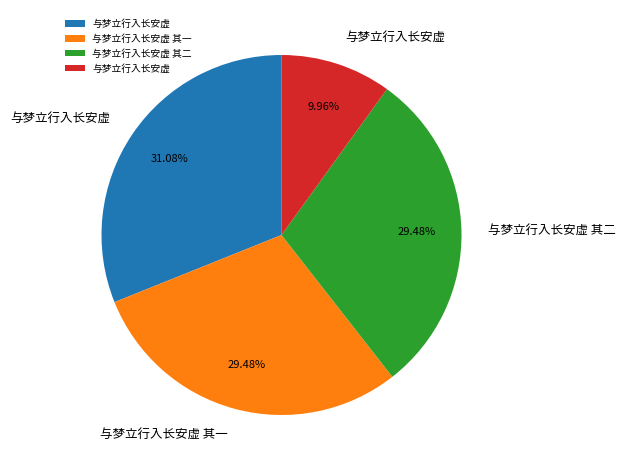

Is there a majority slice in this chart?

No